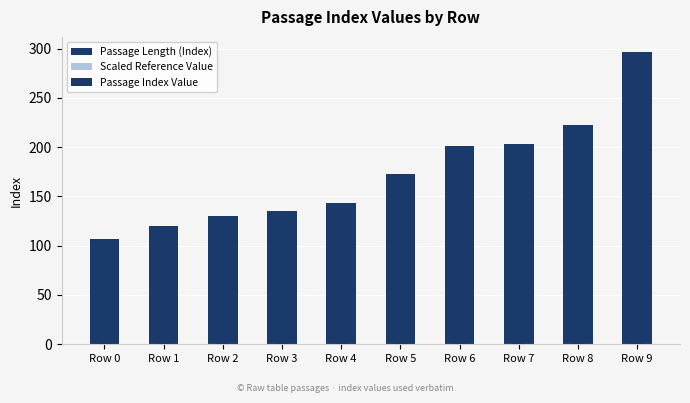

What is the smallest value displayed?

58.9